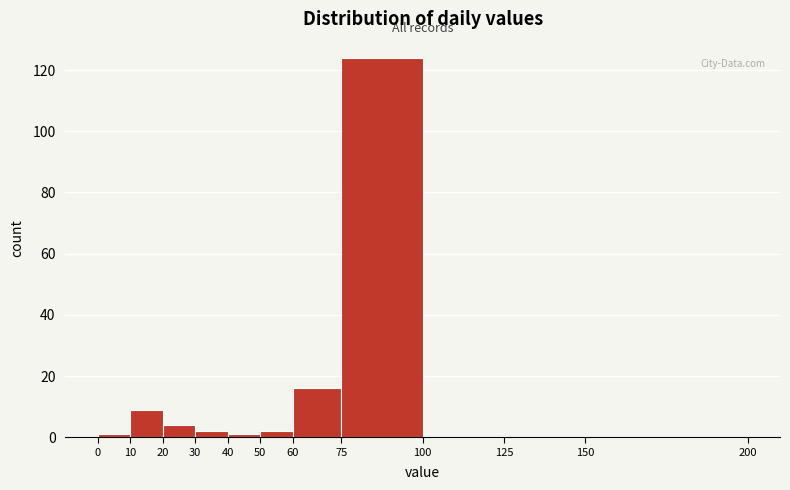

How tall is the bar that spans 75 to 100 on the x-axis? The values are not printed on the chart, so give them approximately, as read against the axis.

124